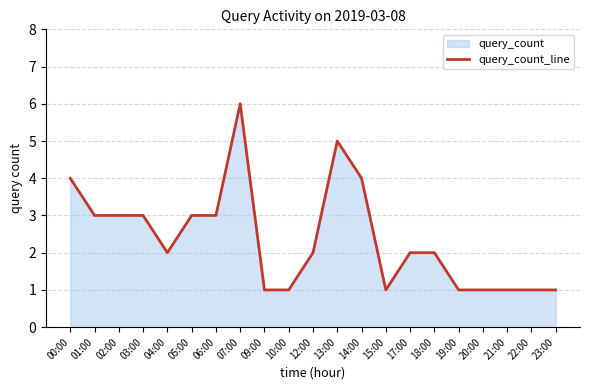

Between 10:00 and 02:00, which is larger?

02:00